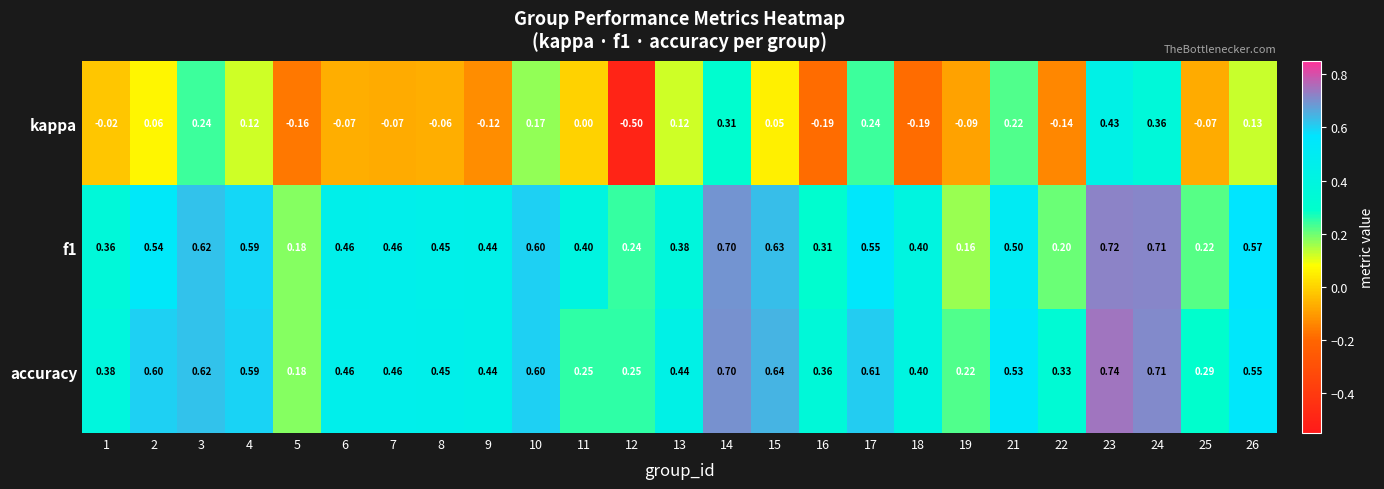

Which series has the largest total across all categories?

accuracy